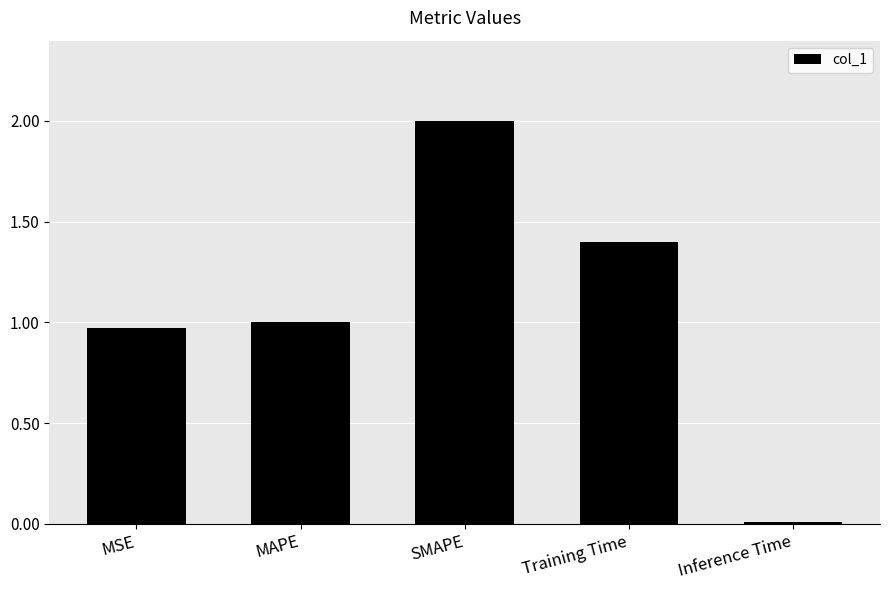

How many categories are shown in the chart?

5